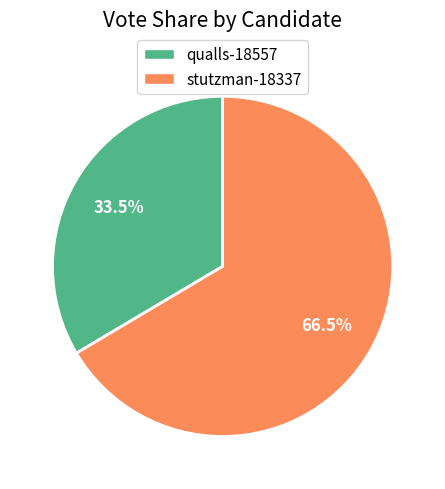

How many slices are in this pie chart?

2